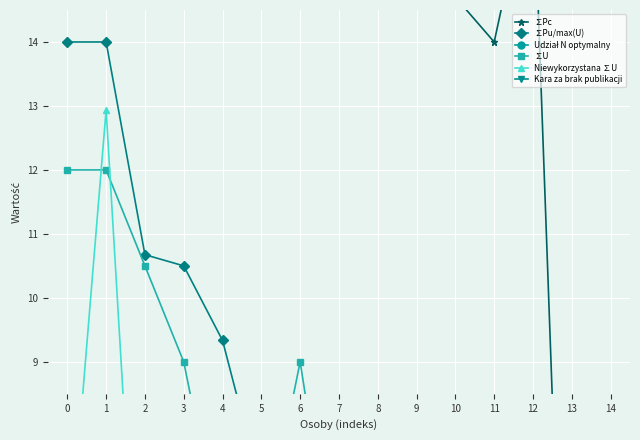

Reading left to right, list all the values displayed in this chart.

∑Pc: 87.5	84.0	46.2	42.7	28.0	28.7	22.4	23.8	28.0	19.6	14.7	14.0	16.8	0.0	0.0
∑Pu/max(U): 14.0	14.0	10.7	10.5	9.3	7.0	5.6	5.2	4.9	4.2	3.5	3.5	7.0	0.0	0.0
Udział N optymalny: 3.0	3.0	3.0	3.0	3.0	3.0	3.0	3.0	3.0	3.0	3.0	3.0	1.0	3.0	3.0
∑U: 12.0	12.0	10.5	9.0	6.0	6.0	9.0	5.1	3.0	6.0	3.0	3.0	3.0	0.0	0.0
Niewykorzystana ∑U: 5.6	12.9	2.7	1.5	0.0	0.8	0.0	0.0	4.1	1.5	1.5	0.0	1.5	0.0	0.0
Kara za brak publikacji: 0.0	0.0	0.0	0.0	0.0	0.0	0.0	0.0	0.0	0.0	0.0	0.0	0.0	6.0	6.0